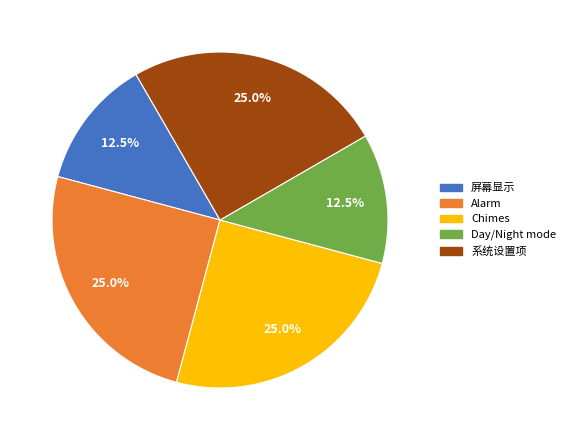

How much of the chart is everything except Chimes?

75.0%